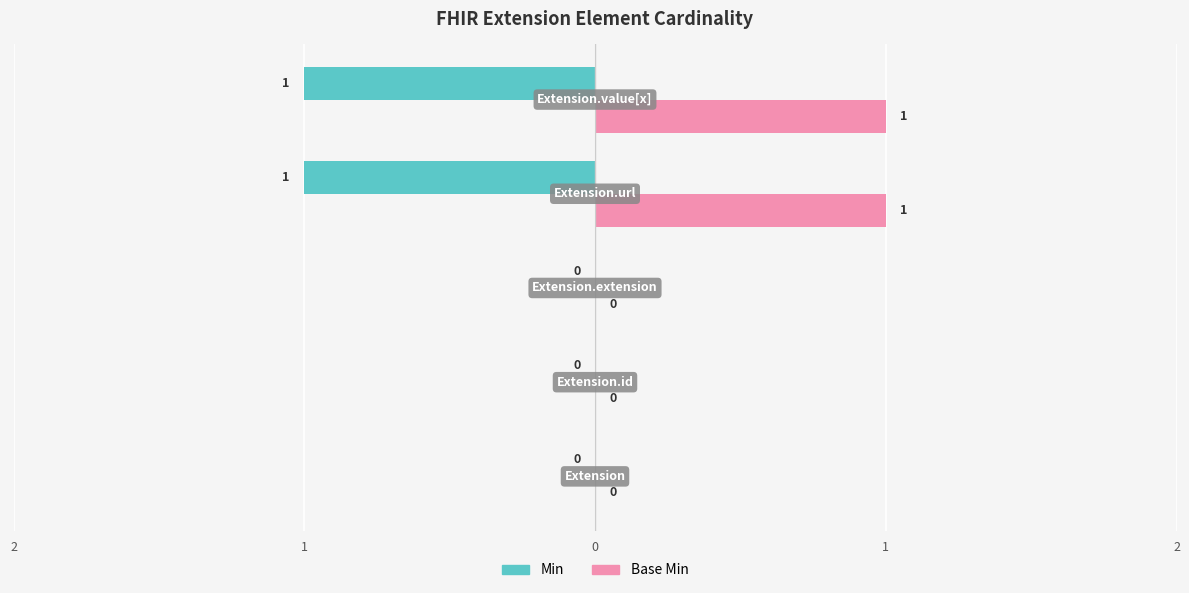

Reading left to right, transcribe all the data shown in this chart.

Min: 0	0	0	-1	-1
Base Min: 0	0	0	1	1